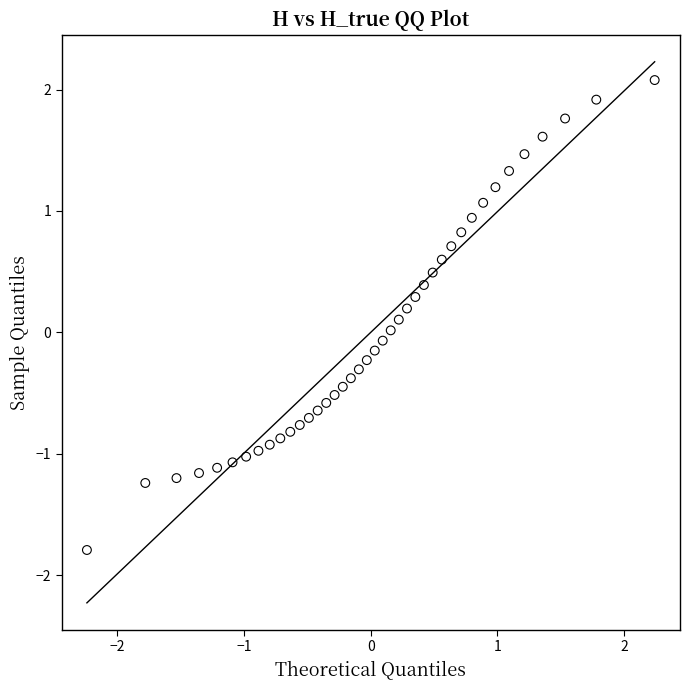

What is the range of Y values (max minus min)?

3.9